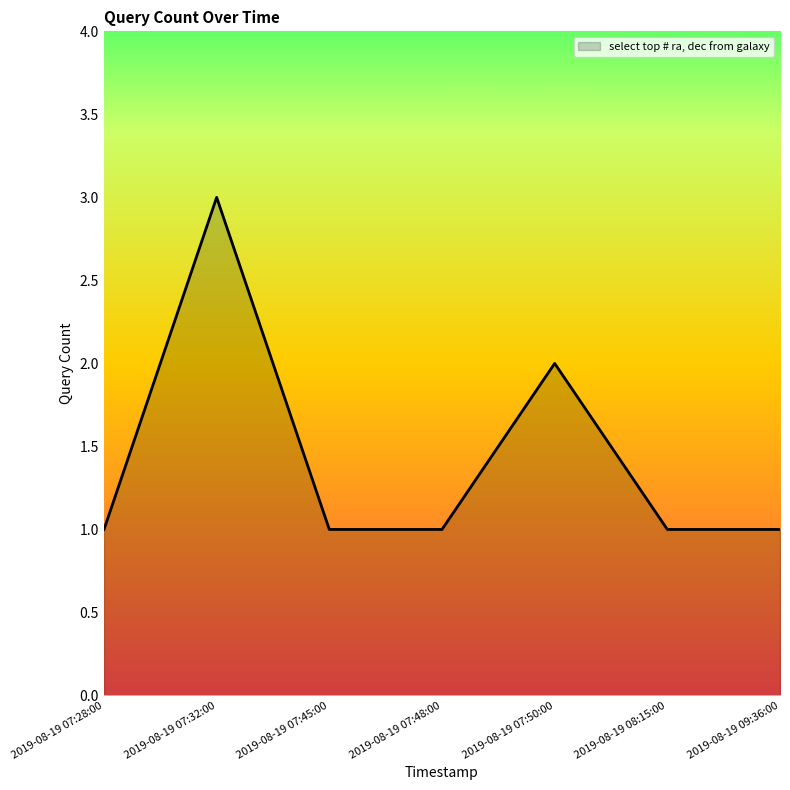

Which has a higher value, 2019-08-19 07:32:00 or 2019-08-19 07:28:00?

2019-08-19 07:32:00